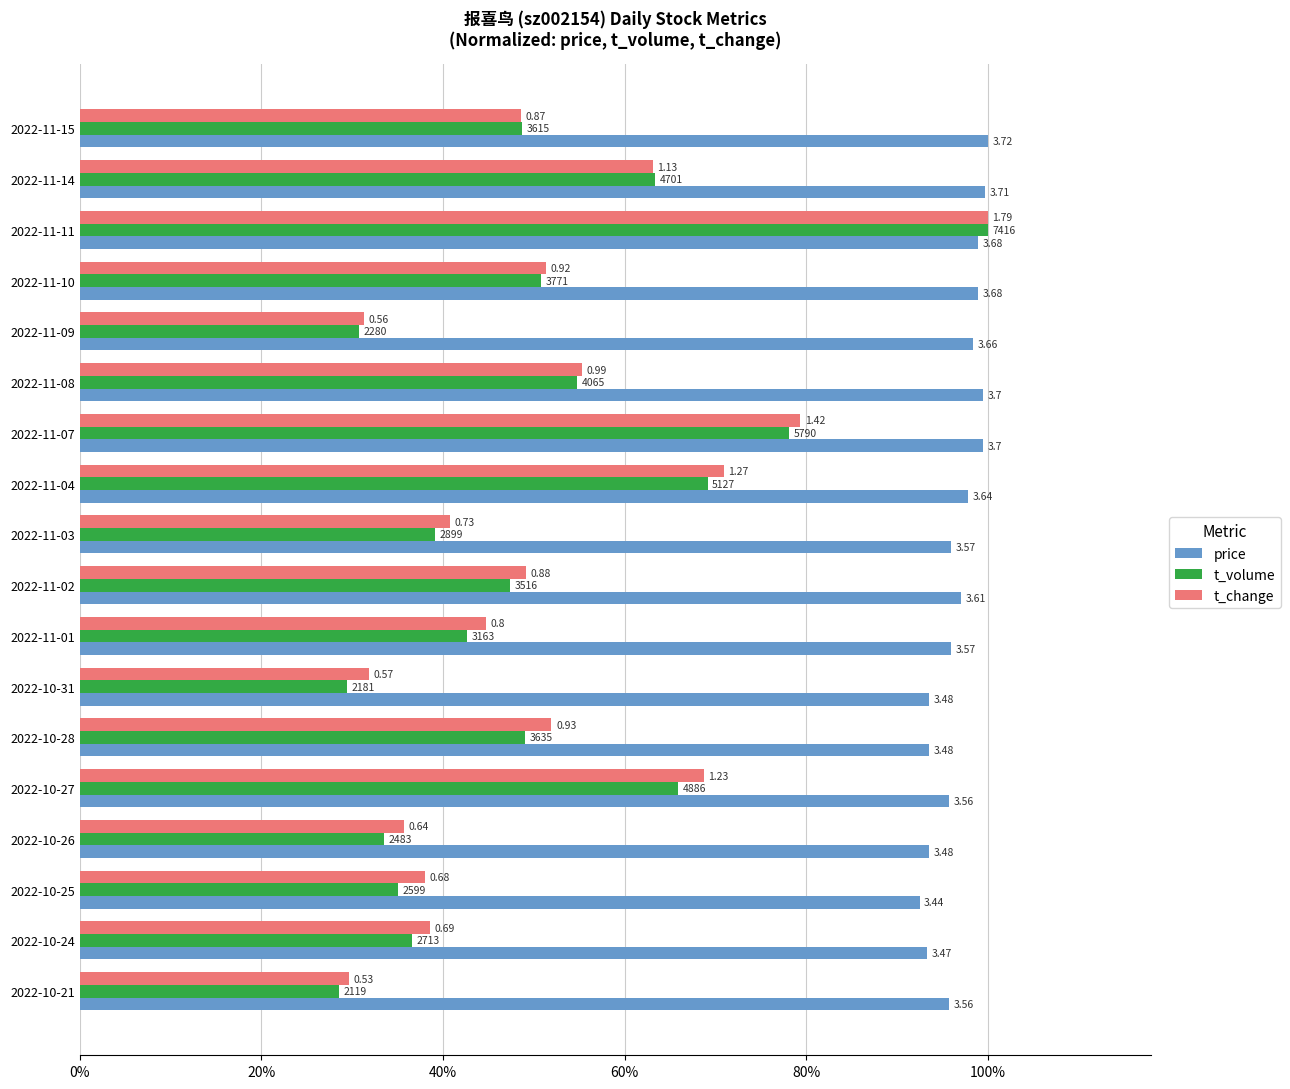

What position from the left is 2022-11-11?

3